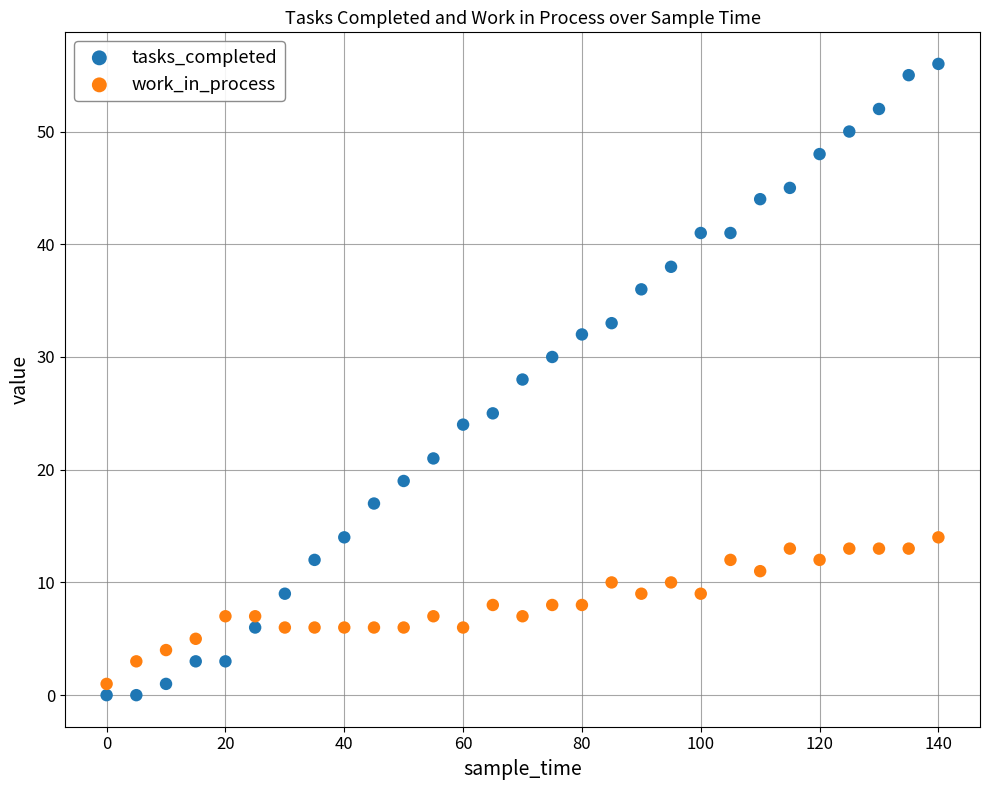

Which series contains the lowest Y value?

tasks_completed